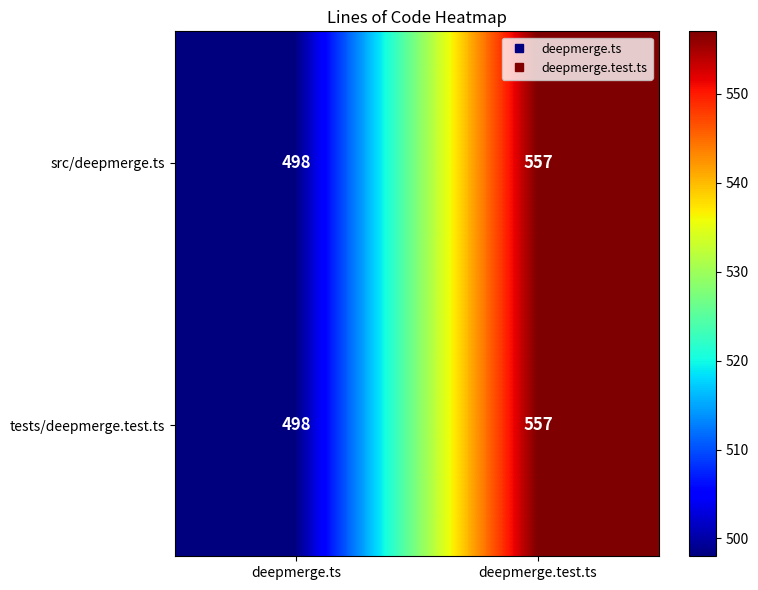

List the labels in order of tests/deepmerge.test.ts value, smallest first.

deepmerge.ts, deepmerge.test.ts